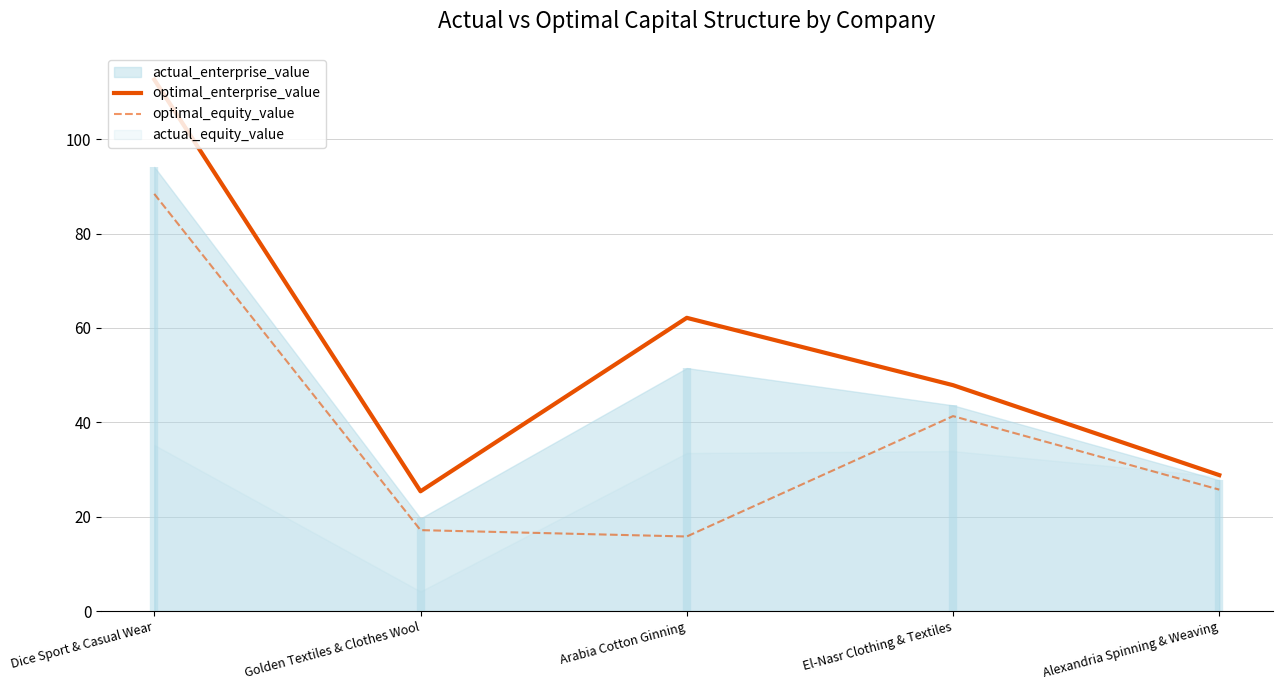

The value of optimal_equity_value at Dice Sport & Casual Wear is 157.9. True or false?

False